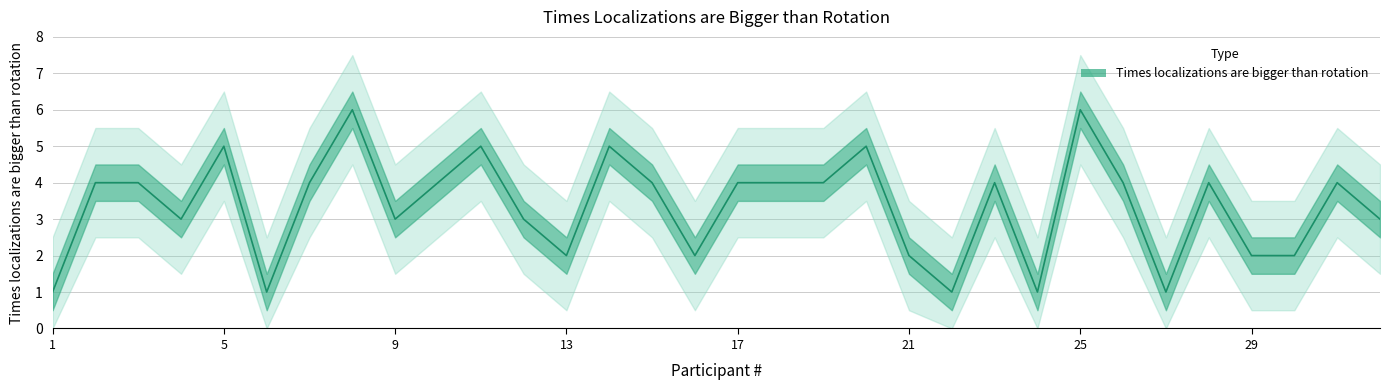

What is the approximate value at 10?

4